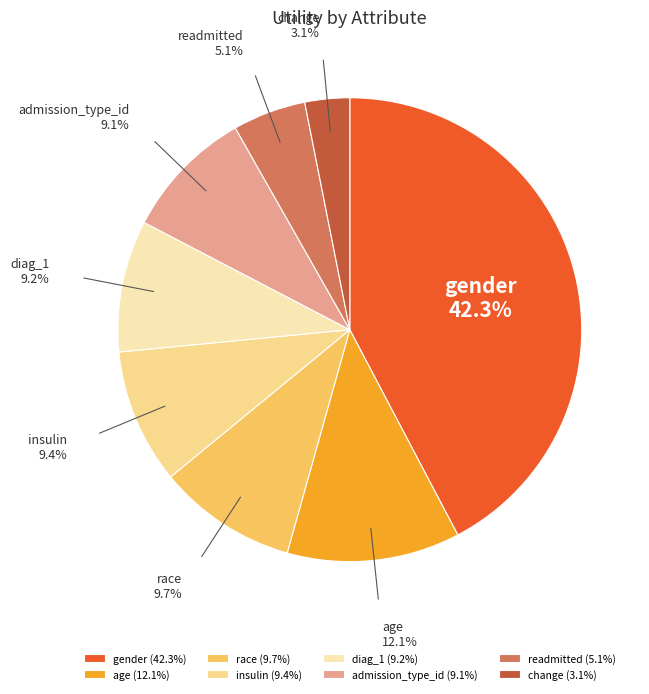

How many slices are in this pie chart?

8